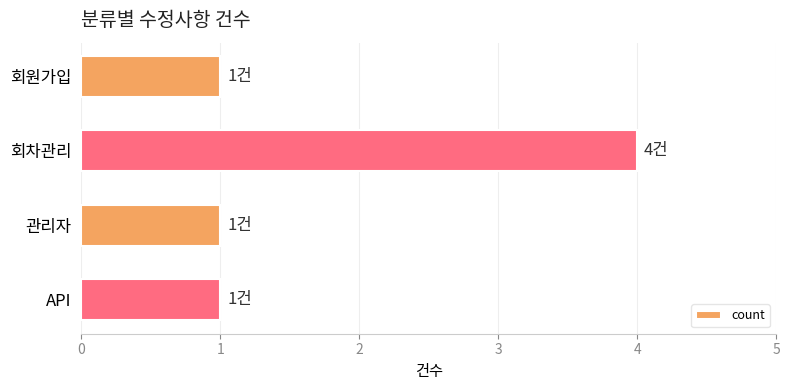

True or false: the data shows 4 at 회차관리.

True